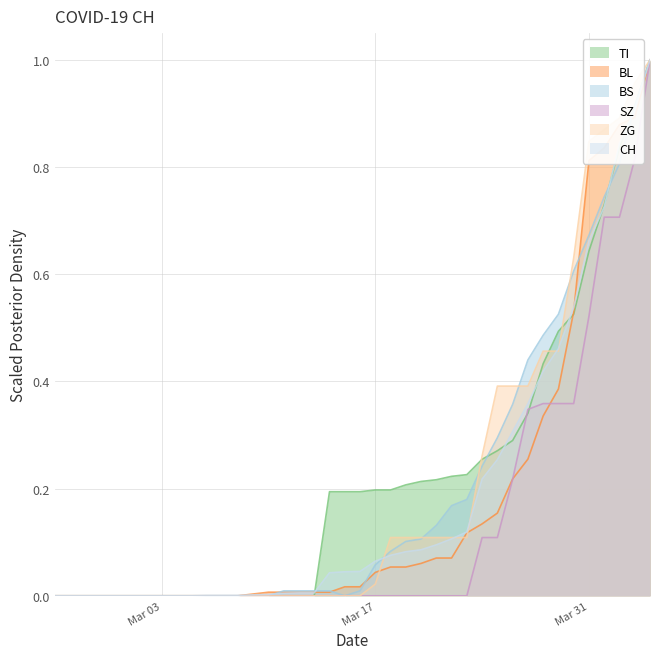

The value of ZG at Mar 03 is 0.0. True or false?

True